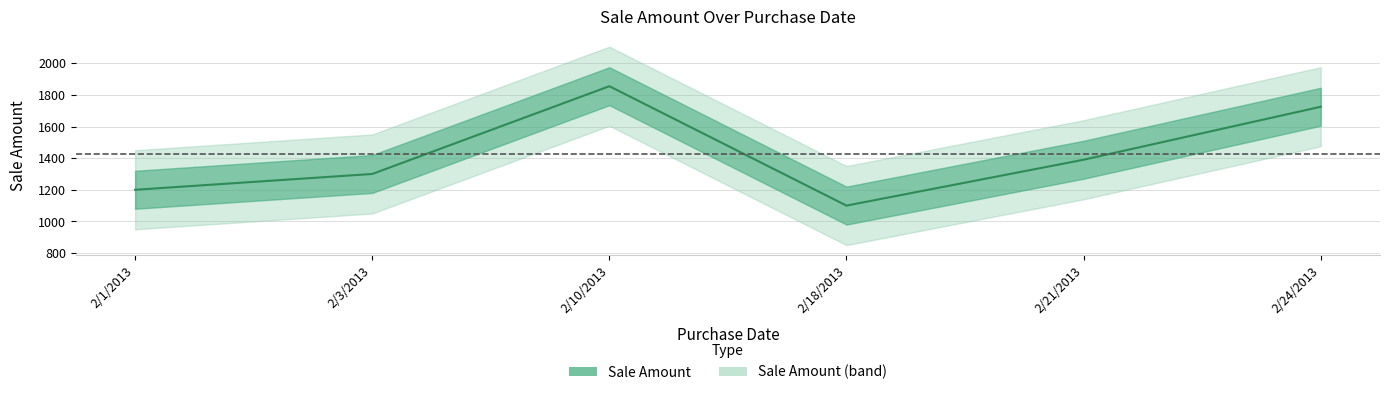

List the labels in order of value, largest first.

2/10/2013, 2/24/2013, 2/21/2013, 2/3/2013, 2/1/2013, 2/18/2013